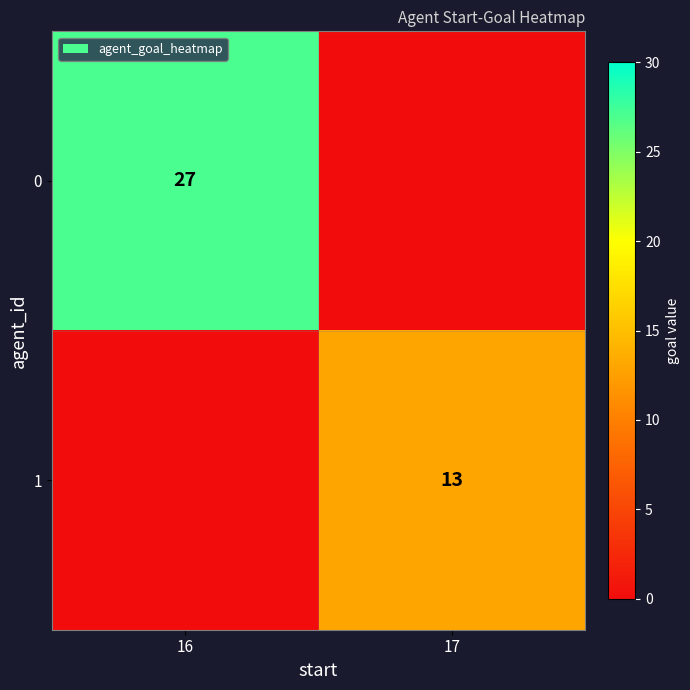

Is the value of 1 at 17 greater than the value of 0 at 16?

No